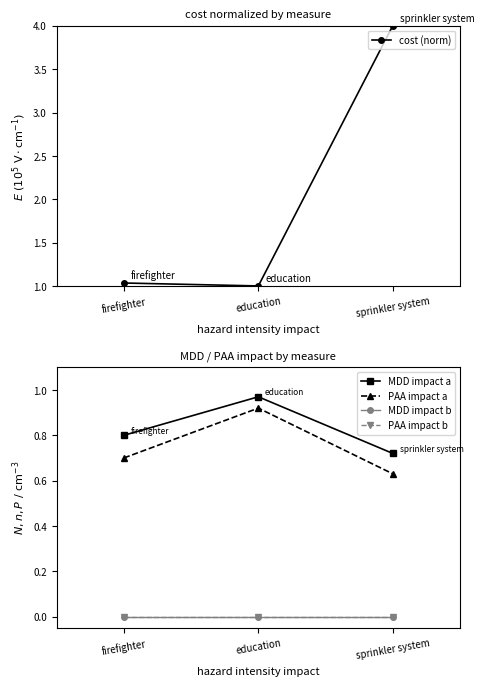

Reading left to right, list all the values displayed in this chart.

cost (norm): 1.0	1.0	4.0
MDD impact a: 0.8	1.0	0.7
PAA impact a: 0.7	0.9	0.6
MDD impact b: 0.0	0.0	0.0
PAA impact b: 0.0	0.0	0.0